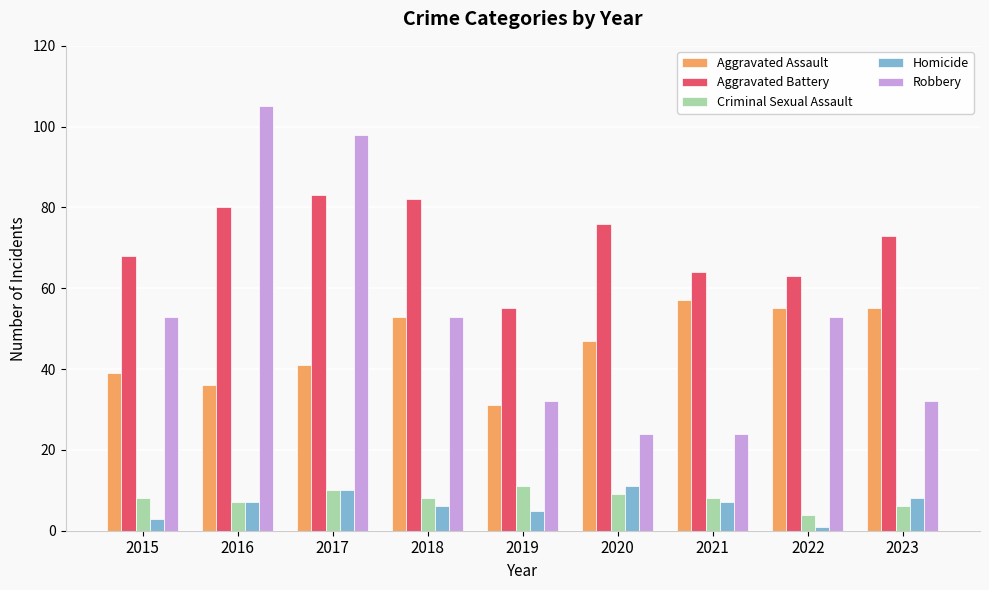

Count the number of categories in the chart.

9